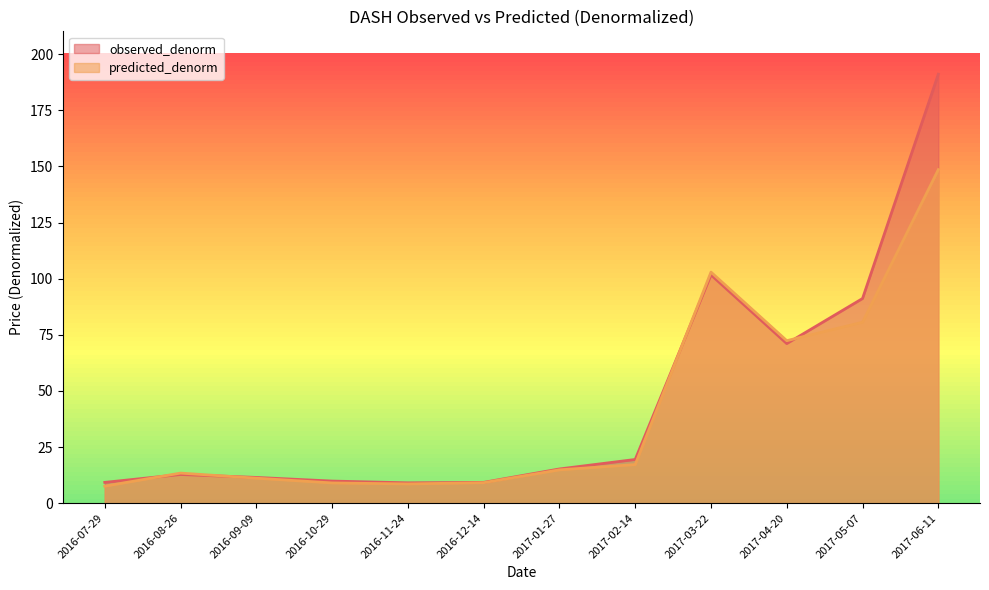

At which label does observed_denorm reach its peak?

2017-06-11